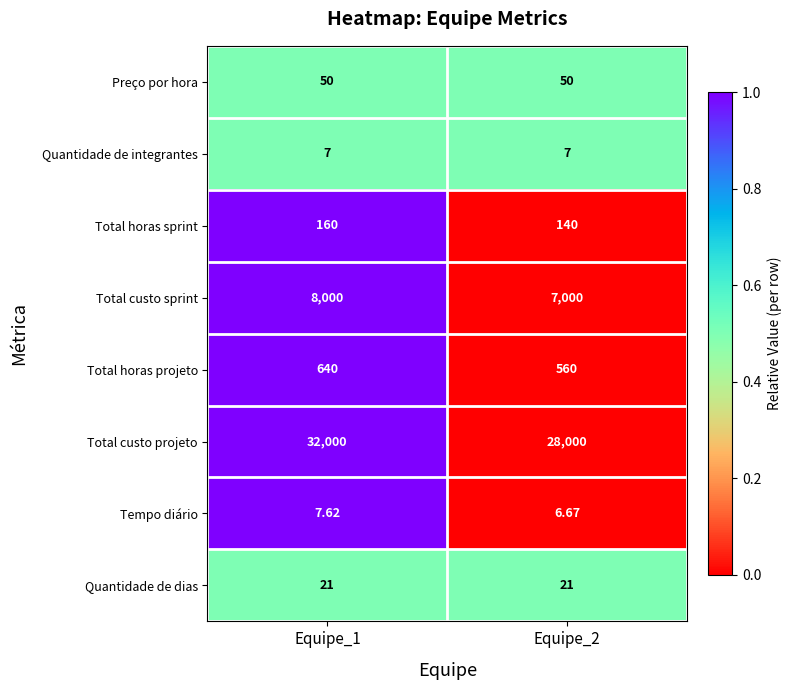

Which series has the widest spread of values?

Total custo projeto